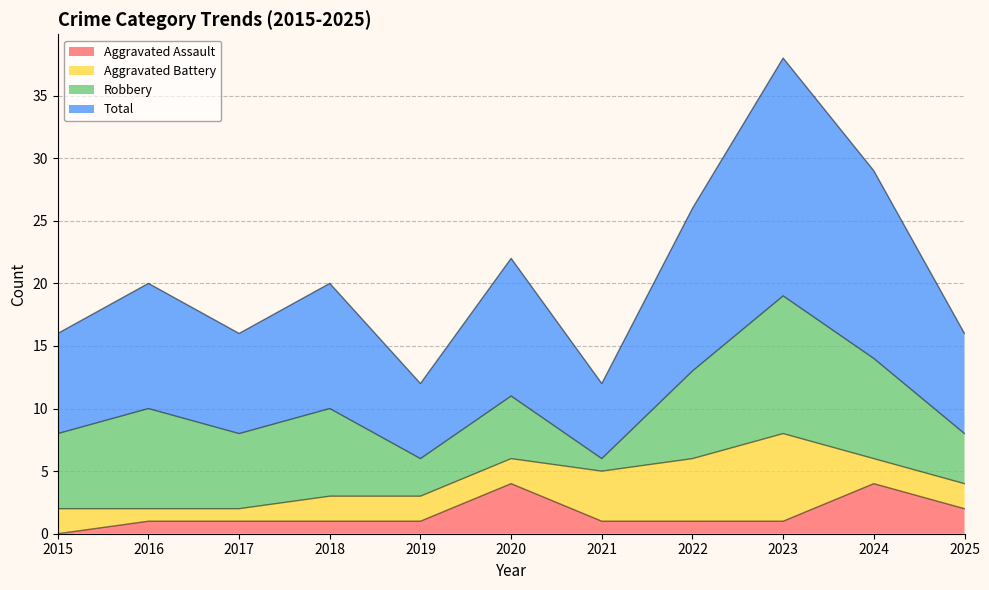

Does the chart display data point markers on the line(s)?

No